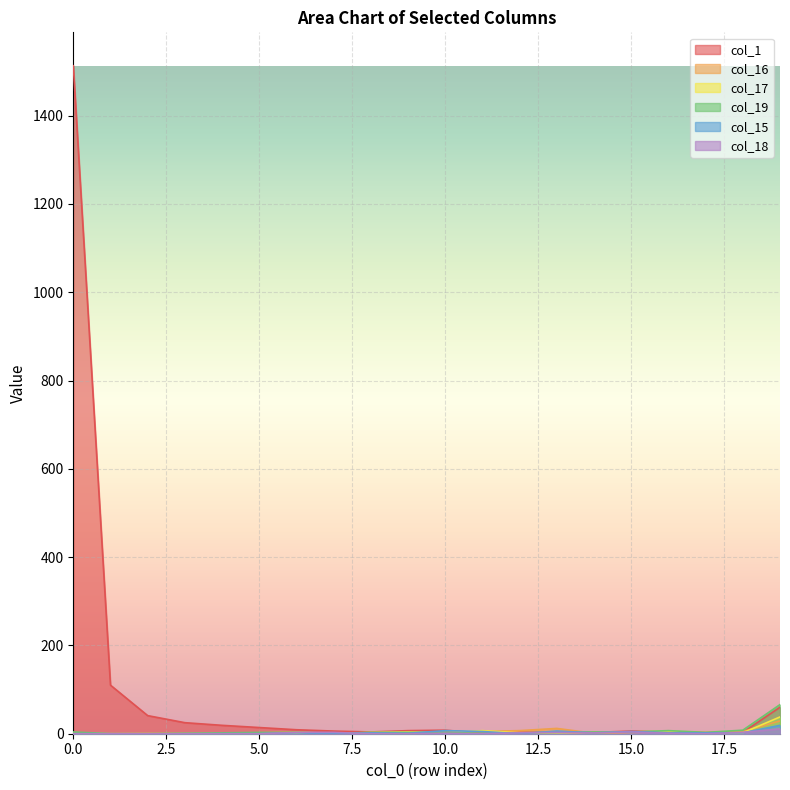

Count the number of categories in the chart.

20